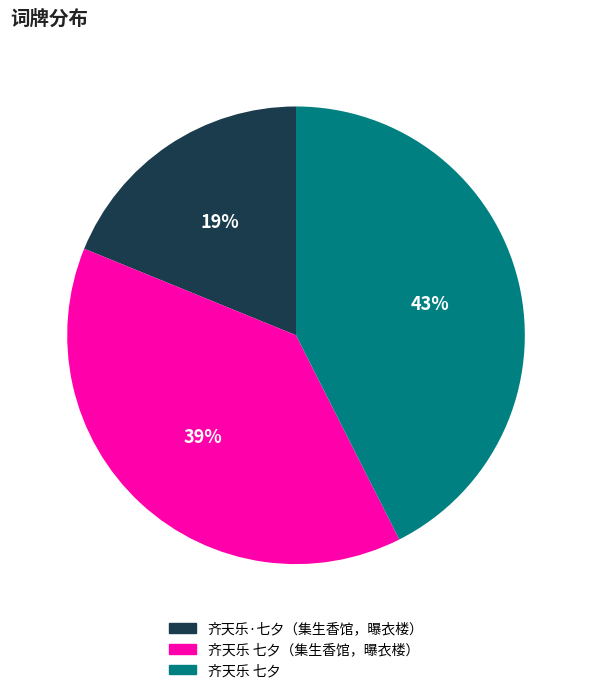

Is there any slice that represents more than half of the pie?

No